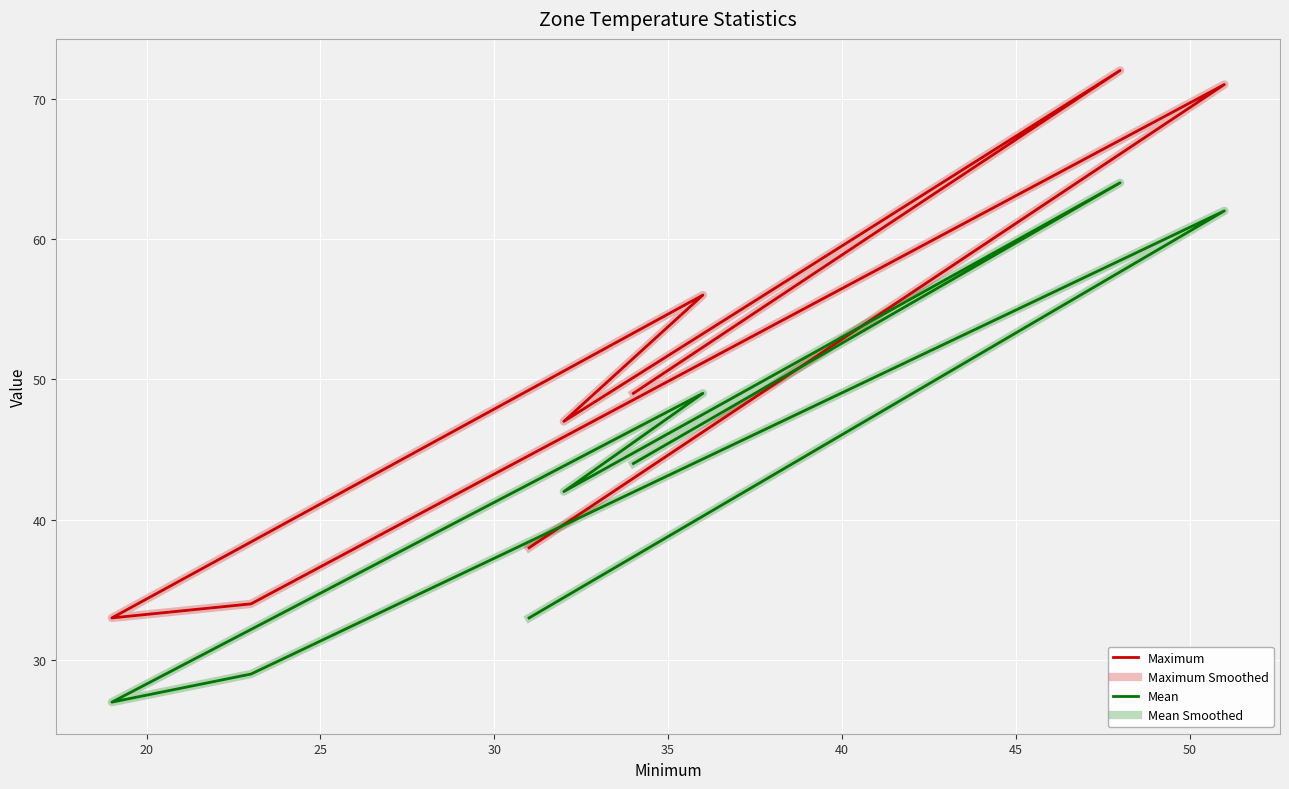

Which series has the largest total across all categories?

Maximum